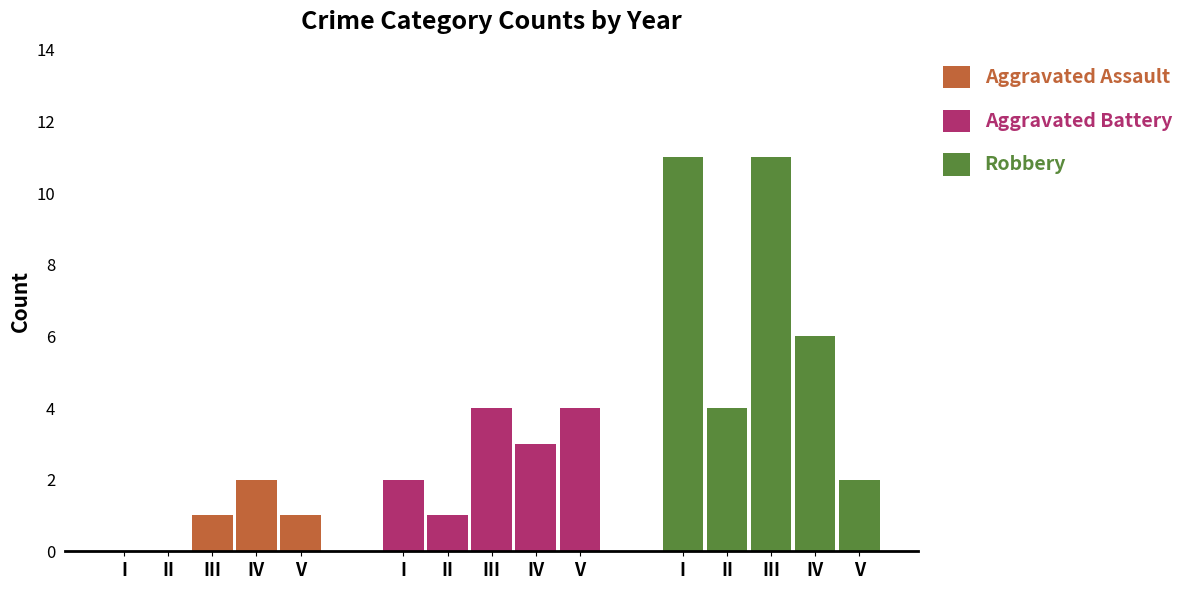

How many Robbery values are between 4 and 11?

4